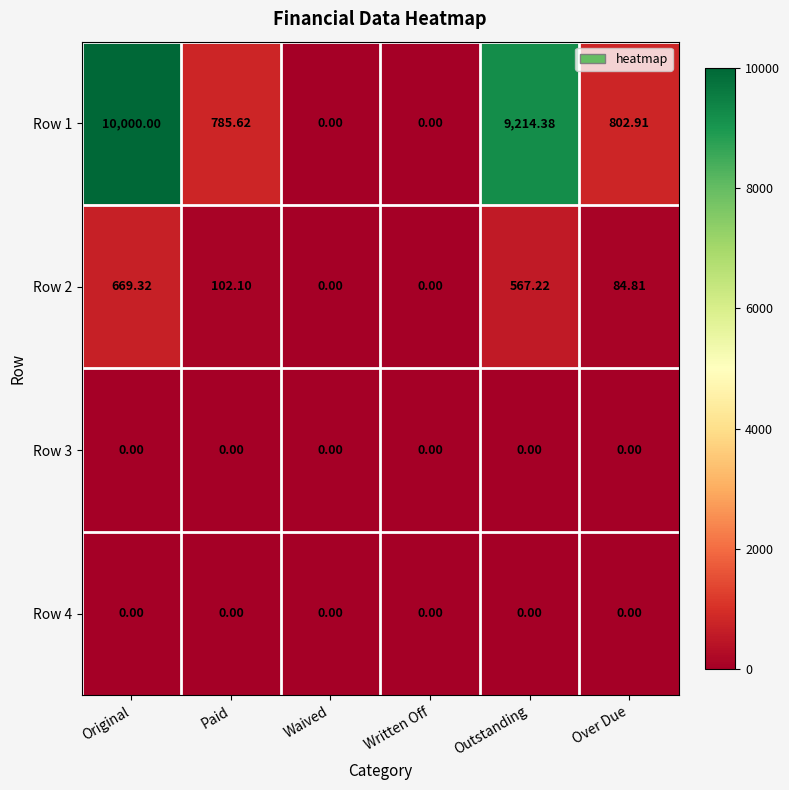

At which category is the sum across all series the highest?

Original